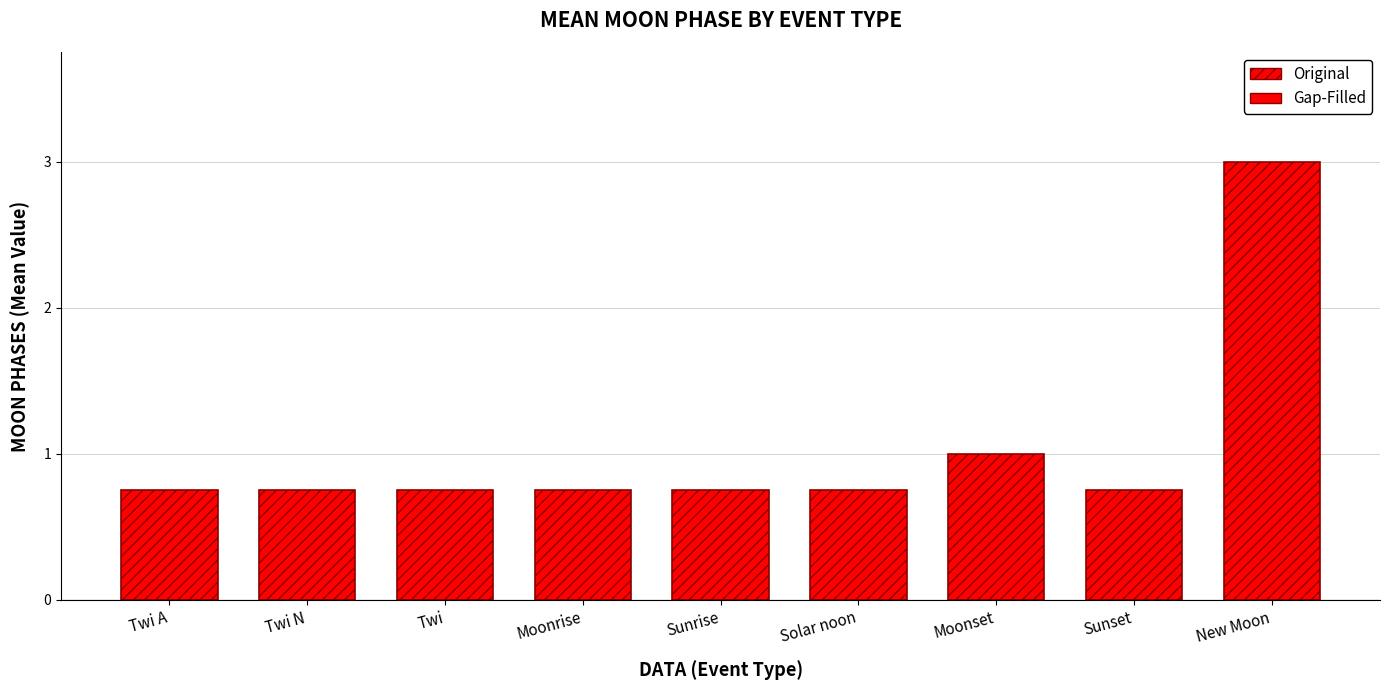

What is the label of the 5th bar from the left?

Sunrise